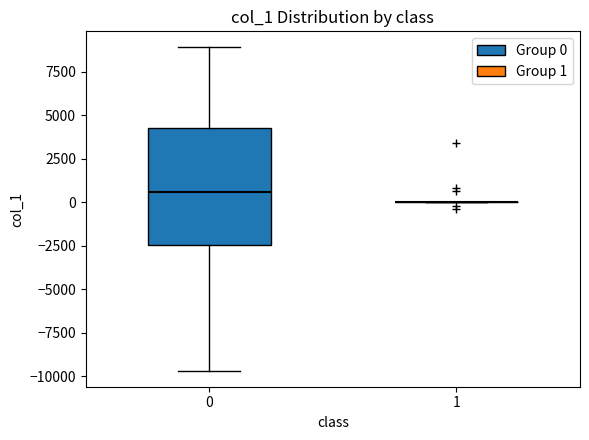

Which box is the tallest, from its lower edge to its upper edge?

0